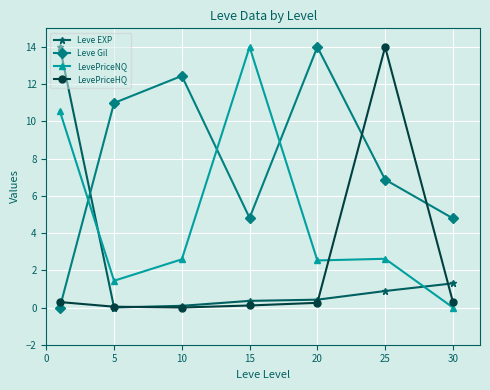

True or false: Leve EXP and LevePriceHQ intersect in this chart.

True